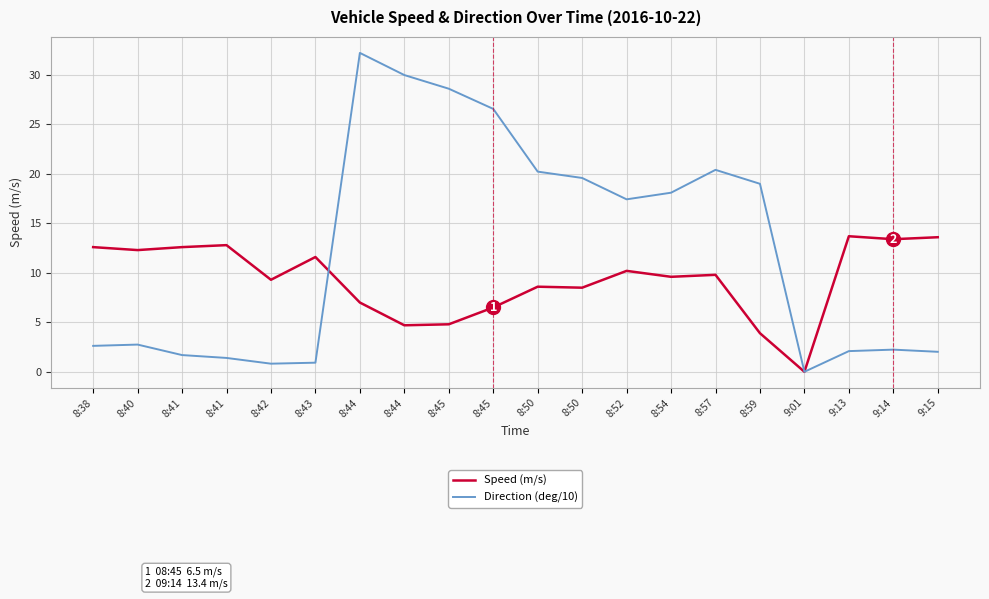

Does the chart have visible grid lines?

Yes